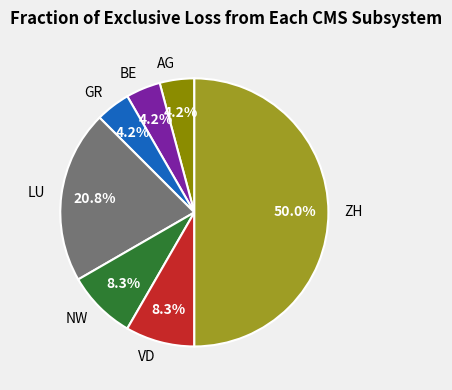

What is the ratio of the value at AG to the value at BE?

1.0